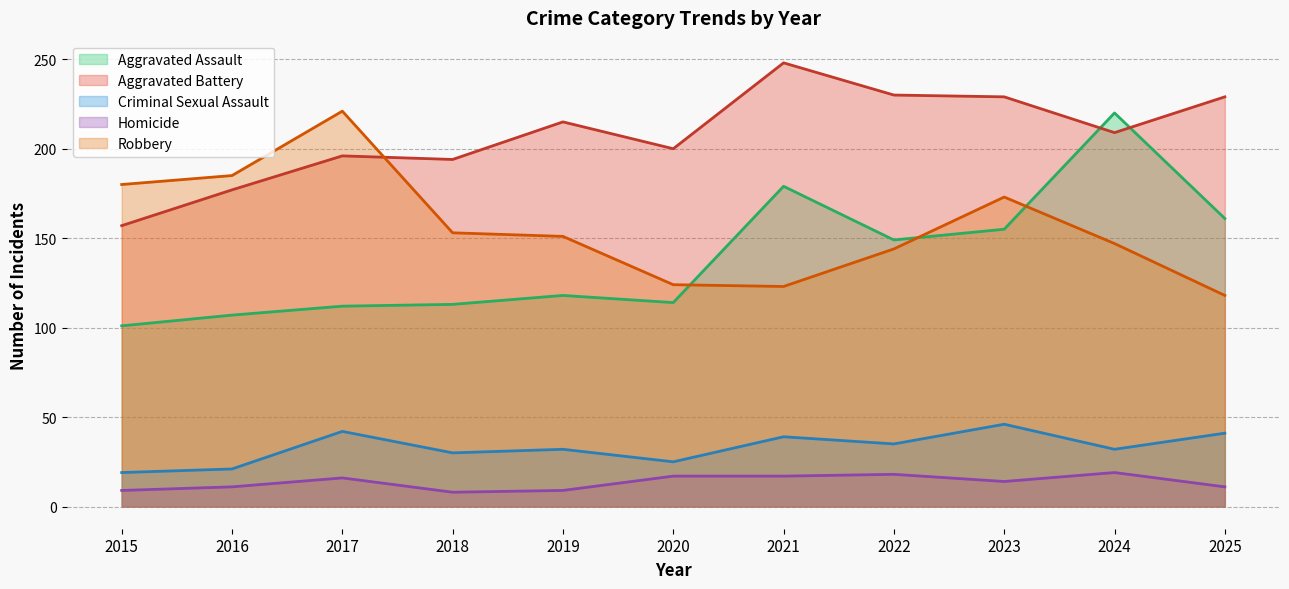

At which label does Criminal Sexual Assault first exceed 32?

2017